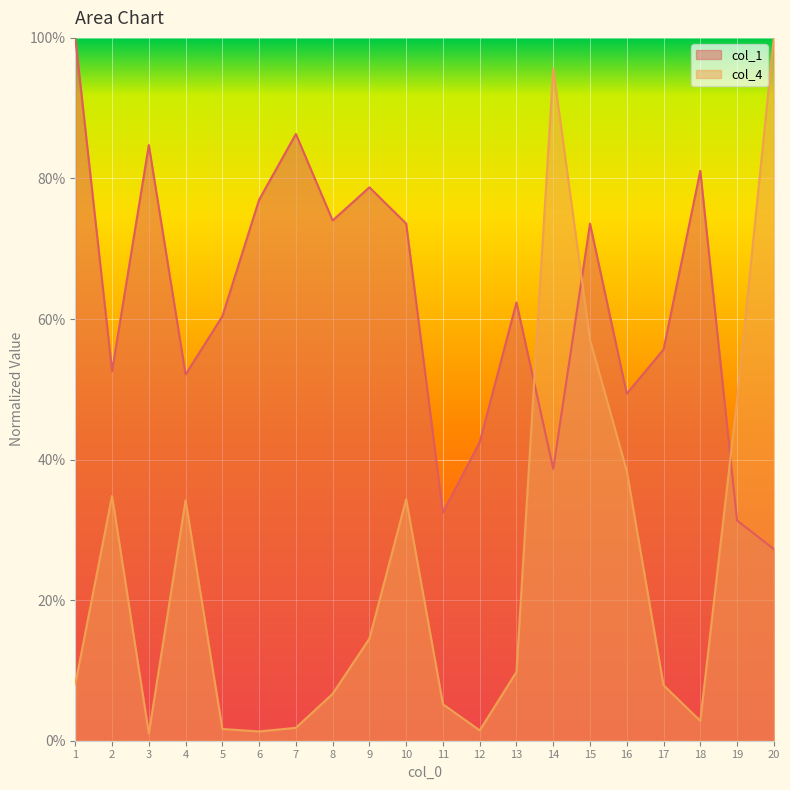

At which category does the chart reach its peak across all series?

1